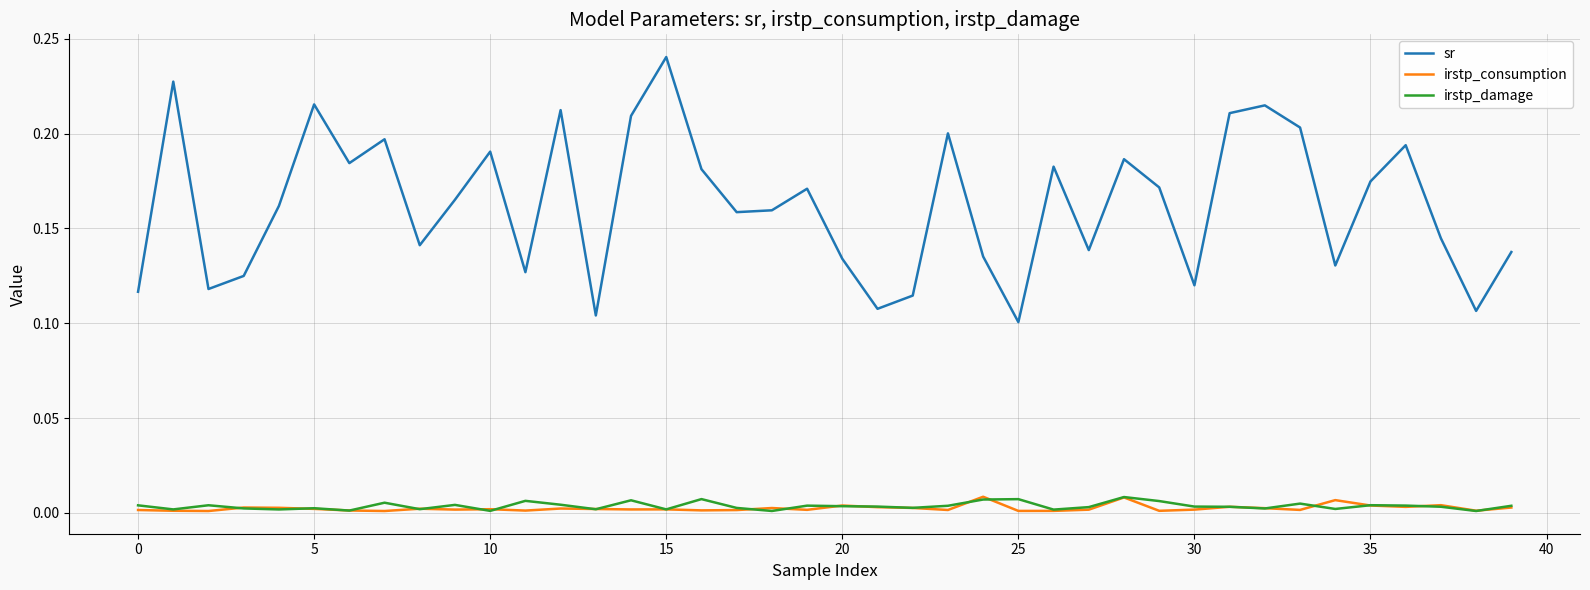

True or false: irstp_damage and sr cross at least once.

False